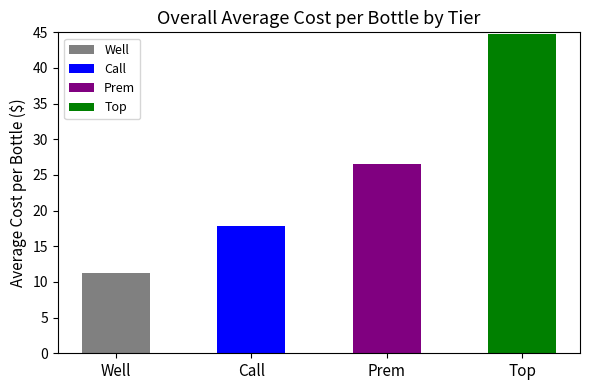

Which label corresponds to the smallest value in the chart?

Well